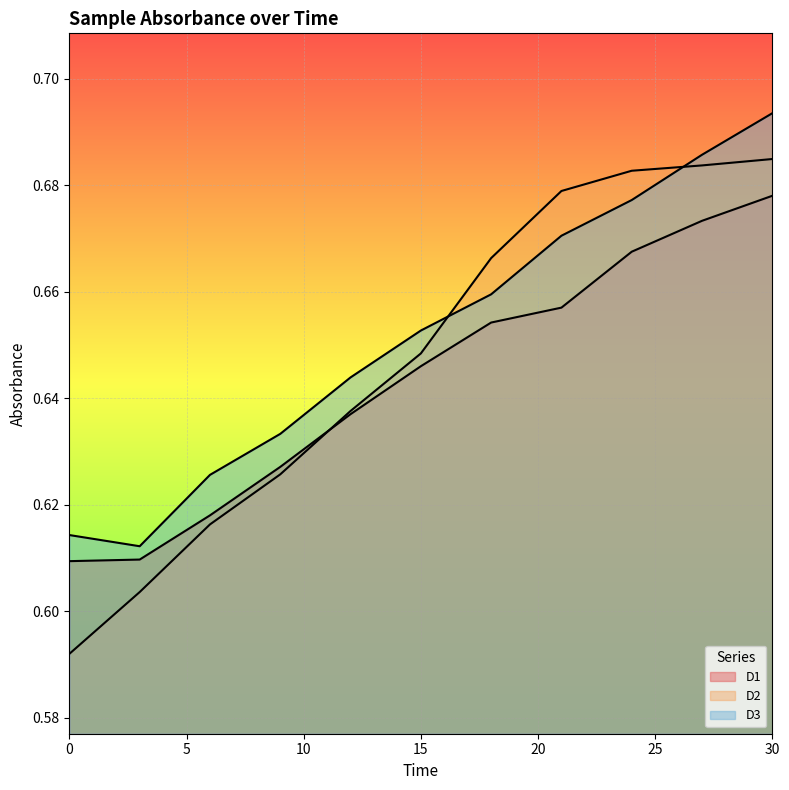

Does the chart display data point markers on the line(s)?

No